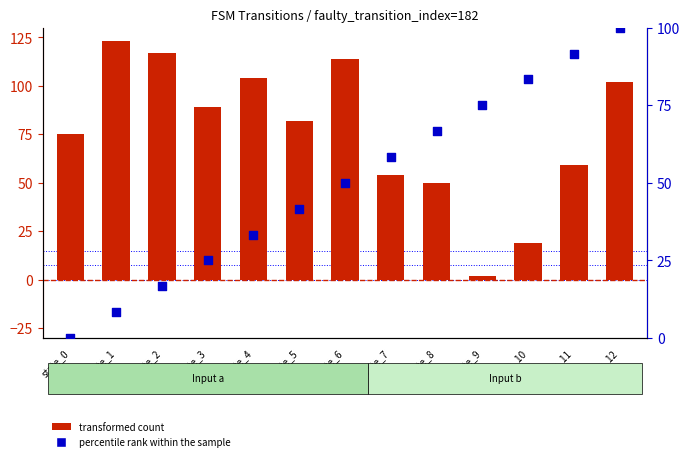

At which category is the sum across all series the highest?

state_12